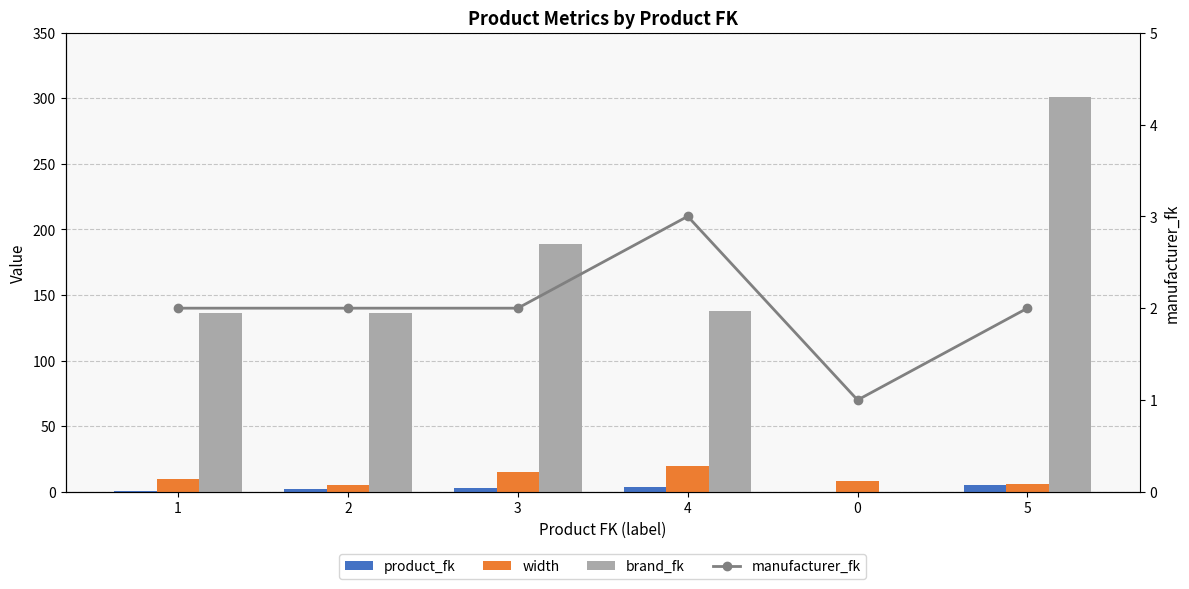

Is it true that product_fk equals 4 at 4?

True